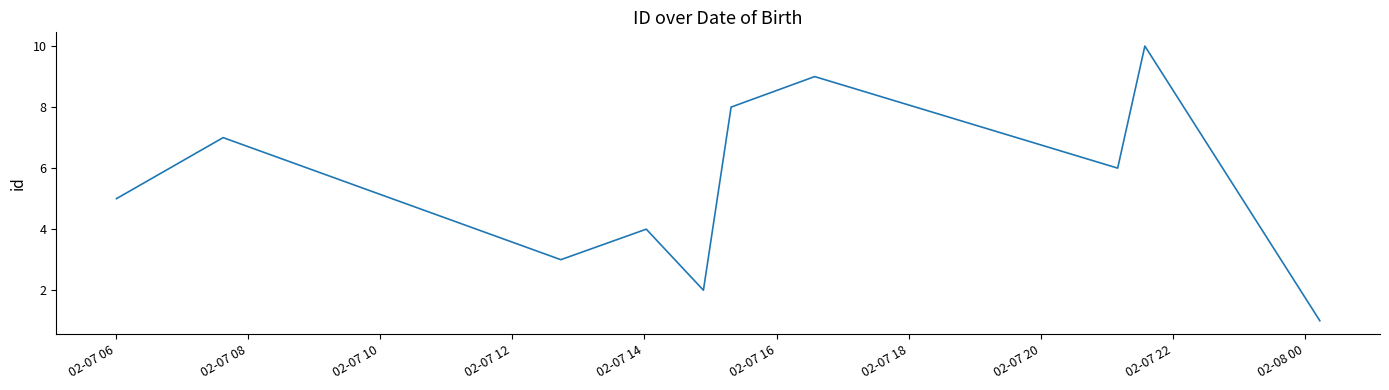

How many values are between 3 and 8?

6